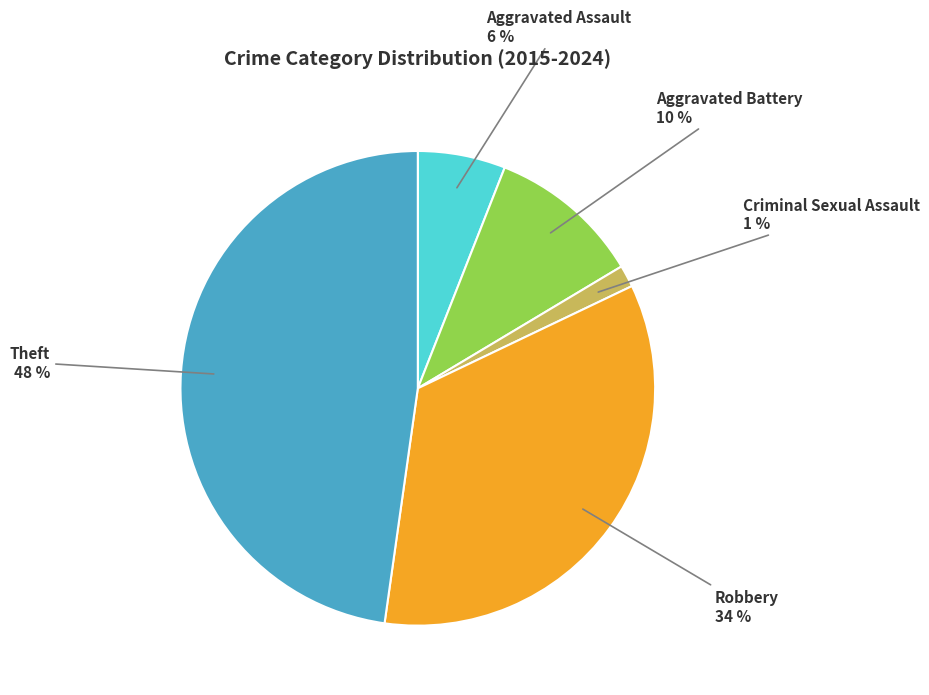

To the nearest percent, what portion does Aggravated Battery represent?

10%